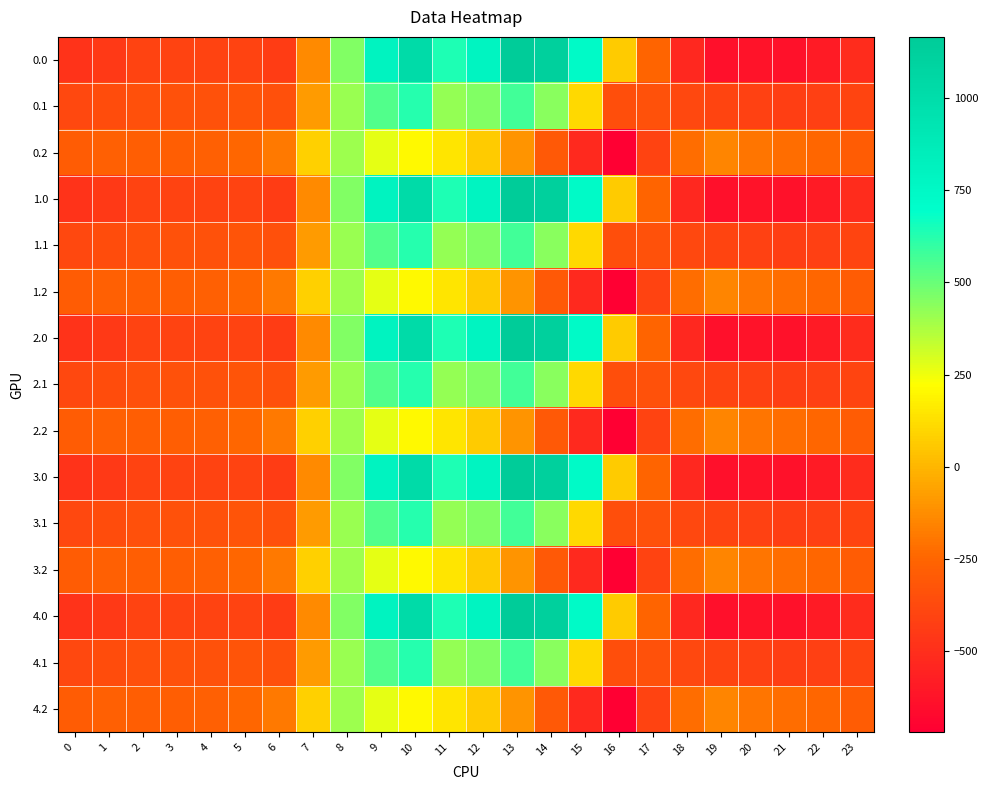

What is the maximum value shown in the chart?

1167.2